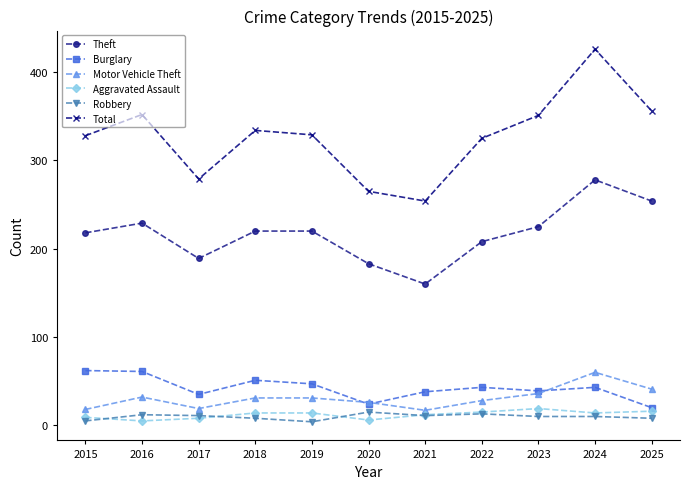

How many lines are shown in the chart?

6